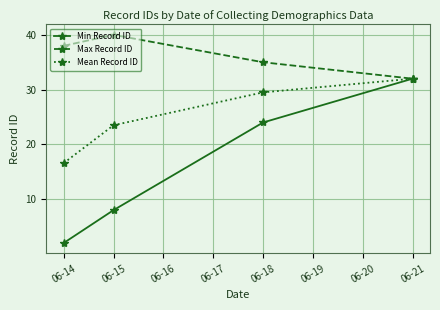

Which series changed the most between 06-15 and 06-18?

Min Record ID